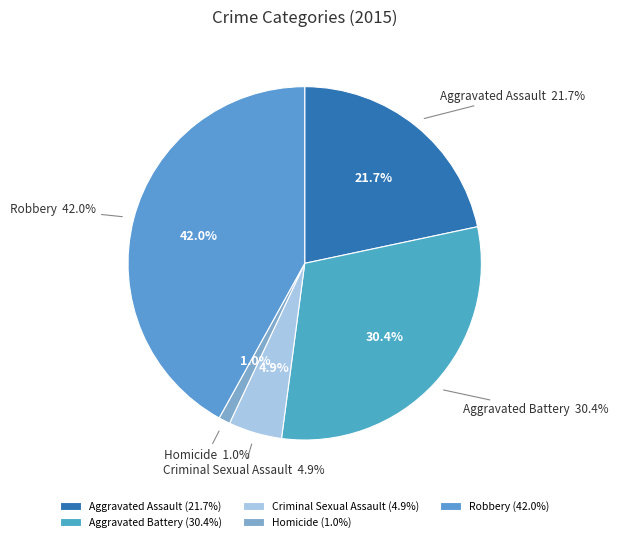

To the nearest percent, what is the combined percentage of Aggravated Battery and Homicide?

31%